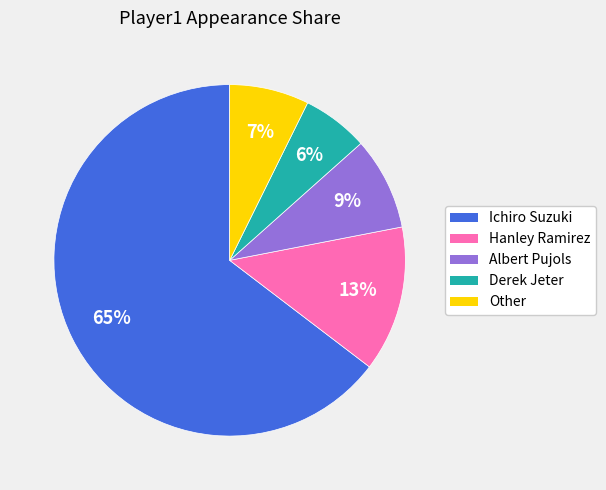

How many slices are in this pie chart?

5